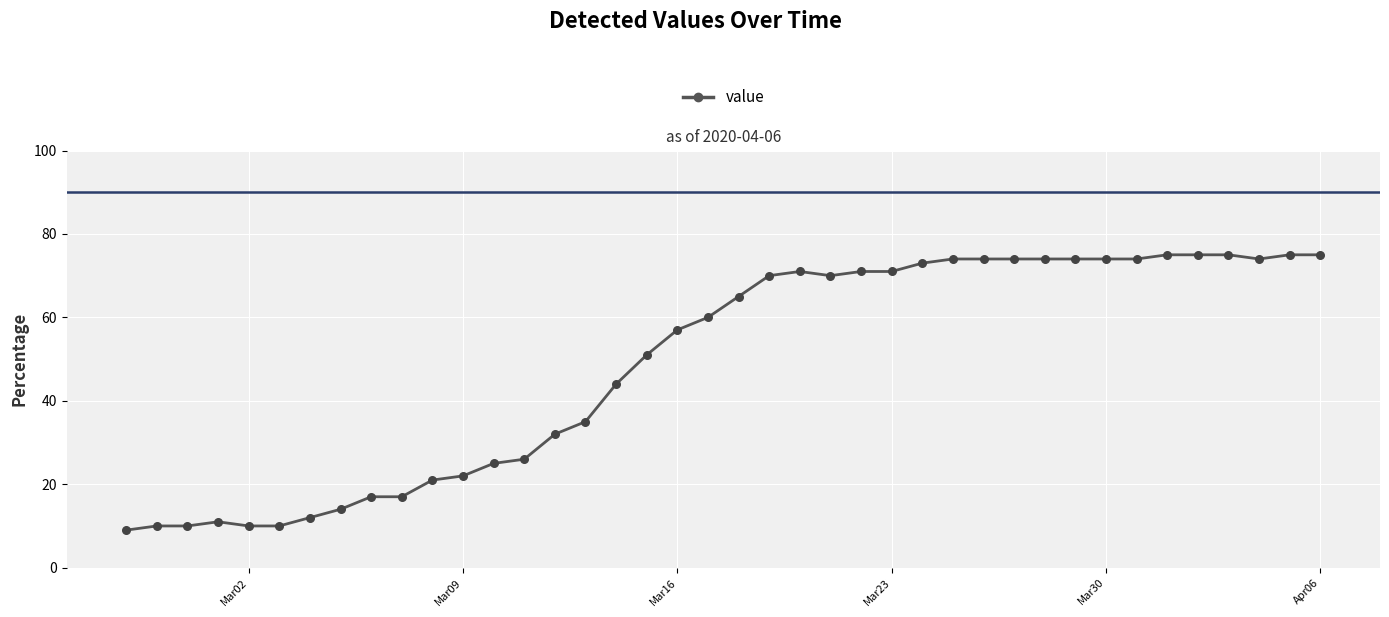

What is the greatest value displayed?

75